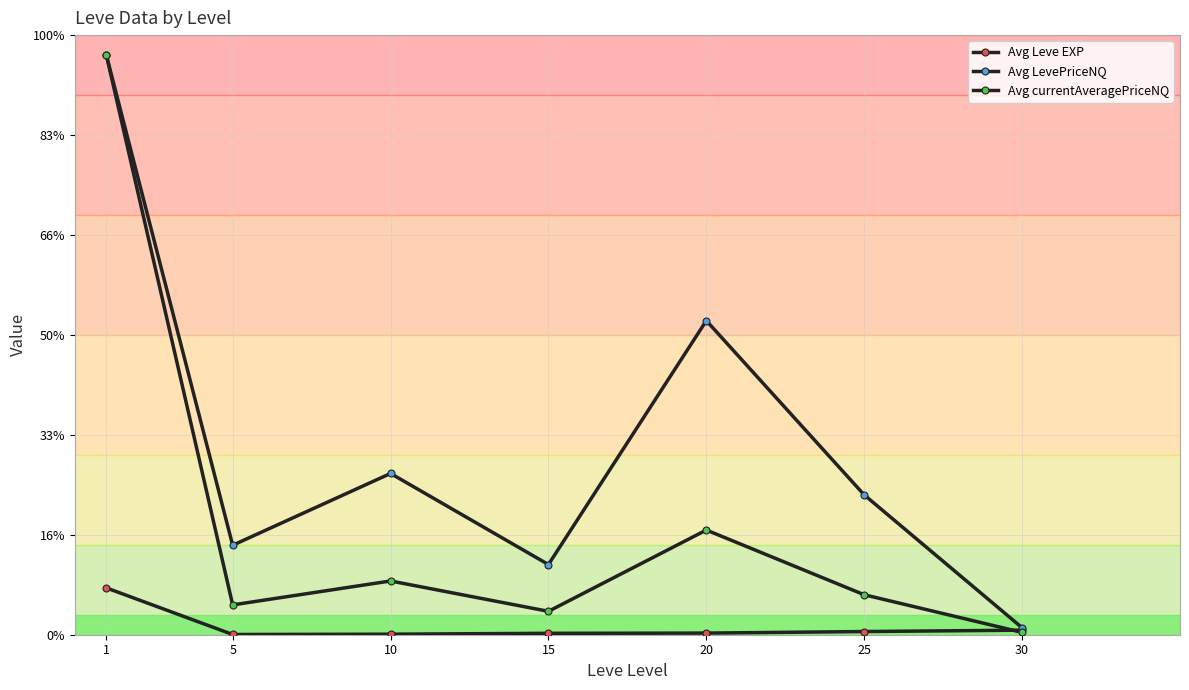

Which series has the largest total across all categories?

Avg LevePriceNQ